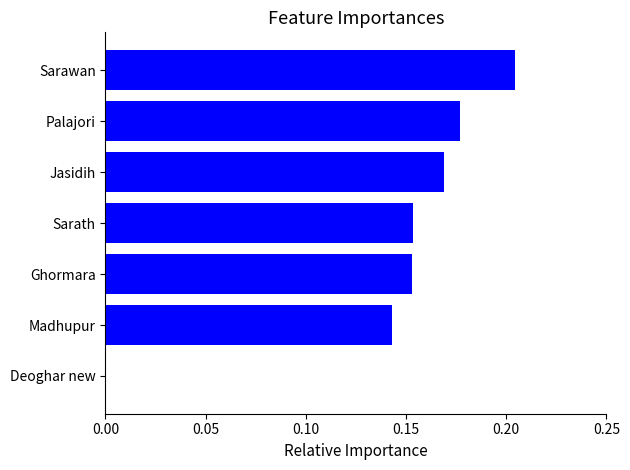

What is the change in value from Deoghar new to Madhupur?

+0.1